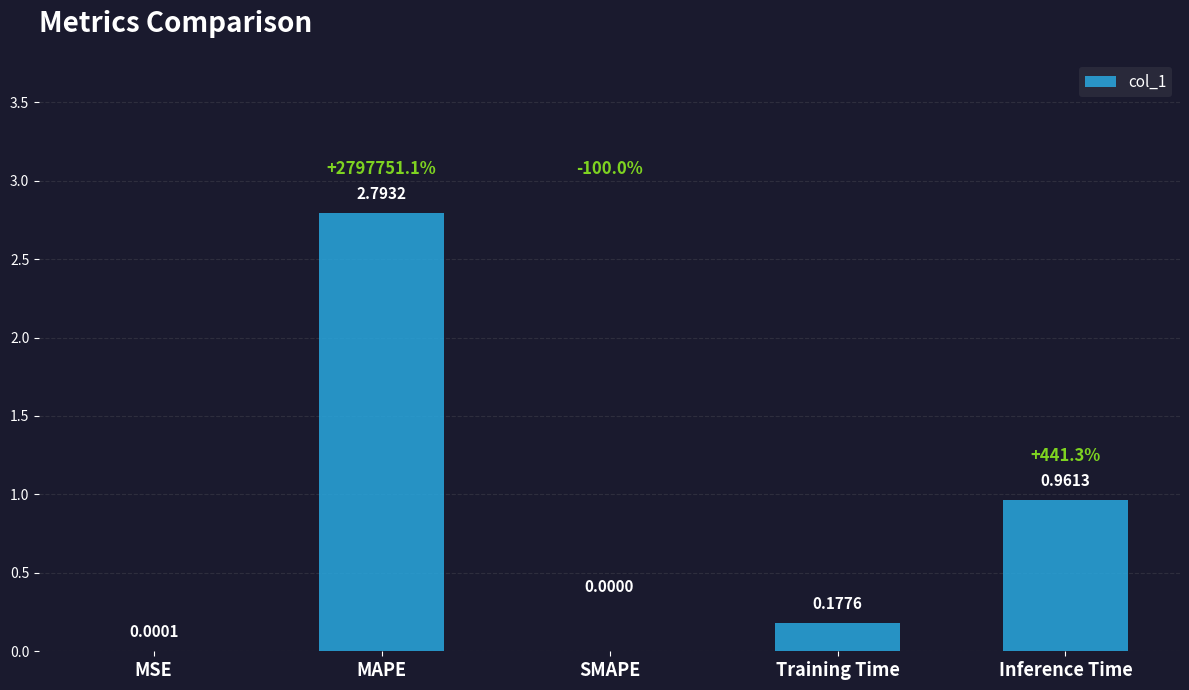

Where is the data nearest to the value 1?

Inference Time